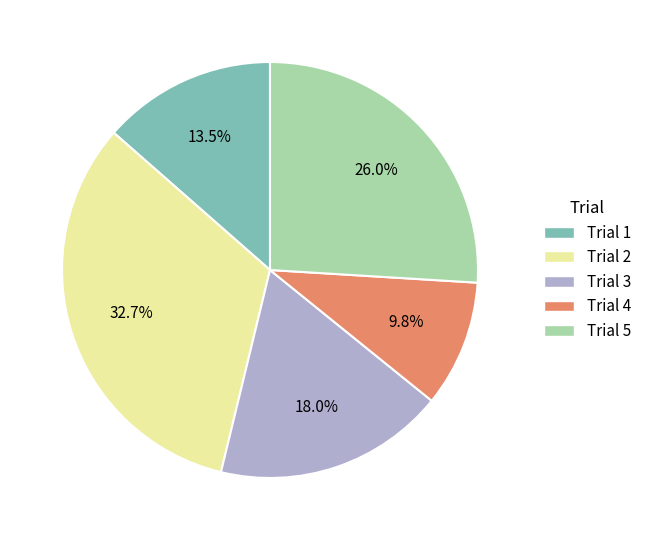

What percentage is the Trial 3 slice, to the nearest percent?

18%